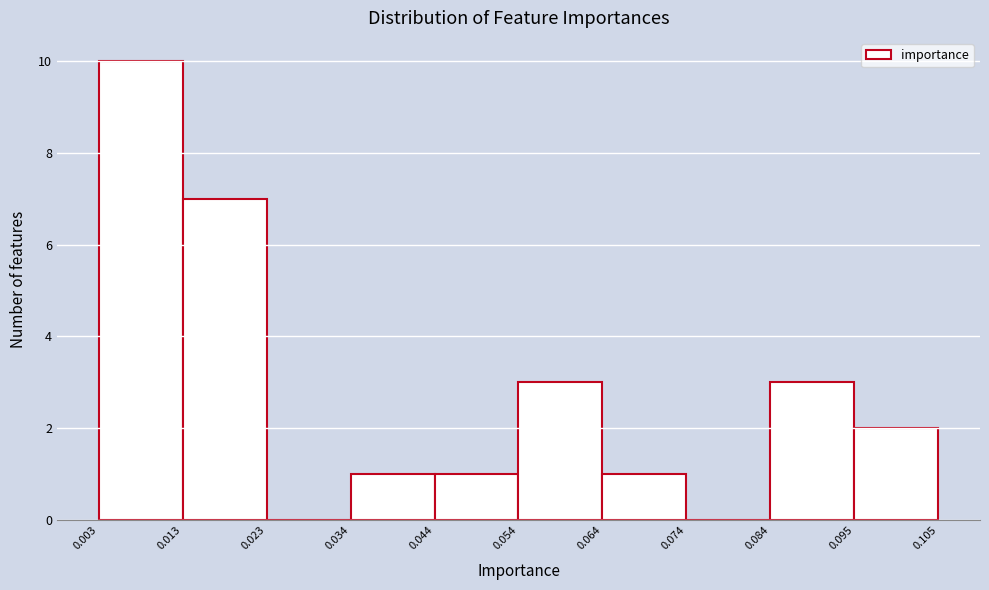

Which range on the x-axis has the tallest bar?

0.003 to 0.013